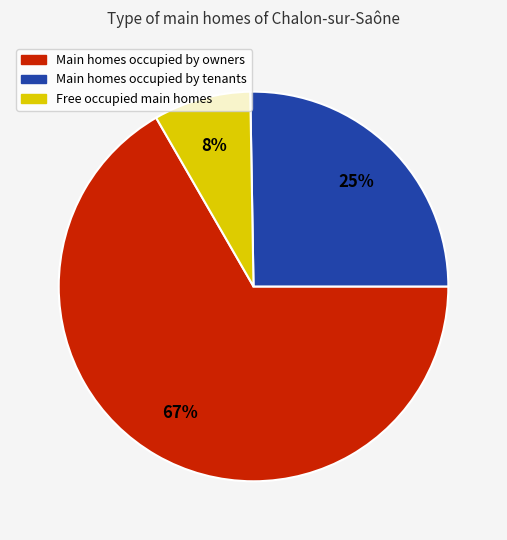

Is there a majority slice in this chart?

Yes